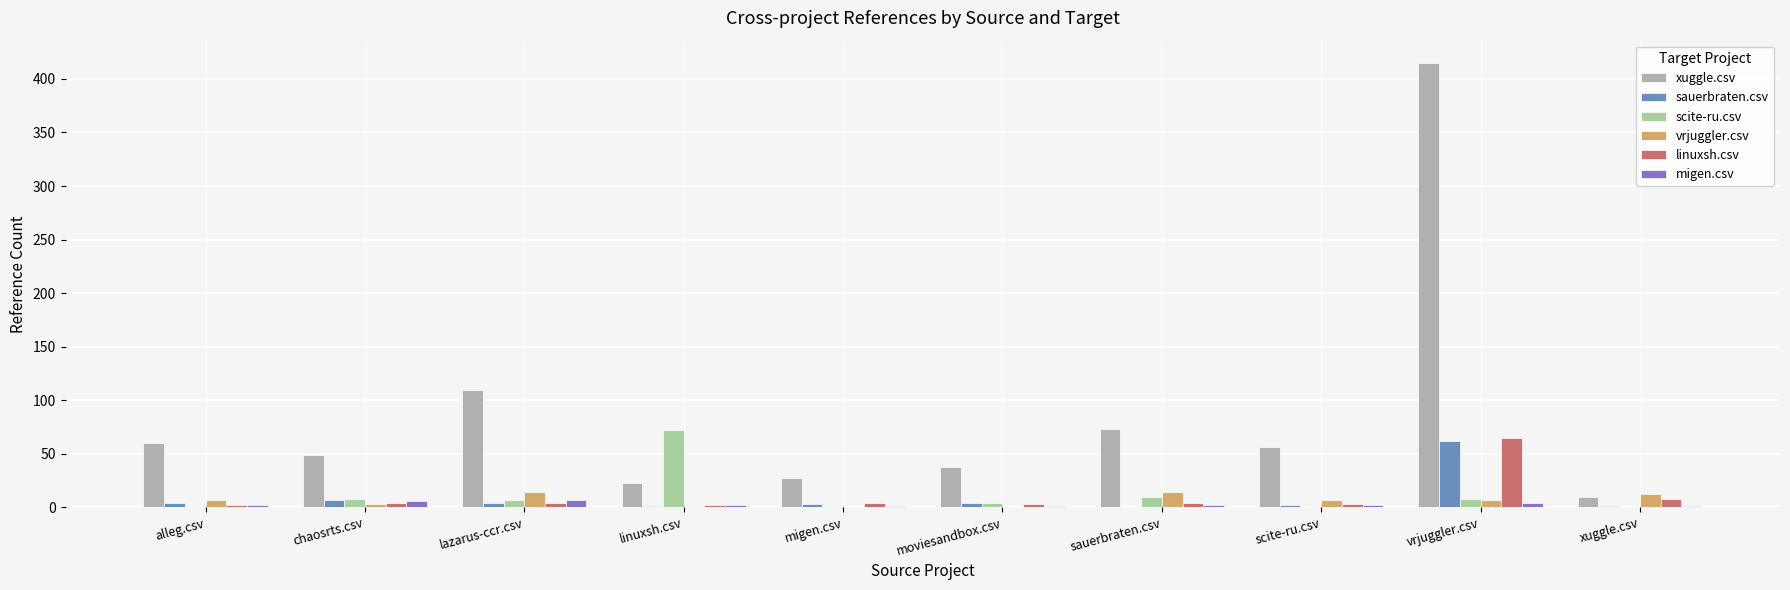

True or false: sauerbraten.csv has a value of 0 at sauerbraten.csv.

True